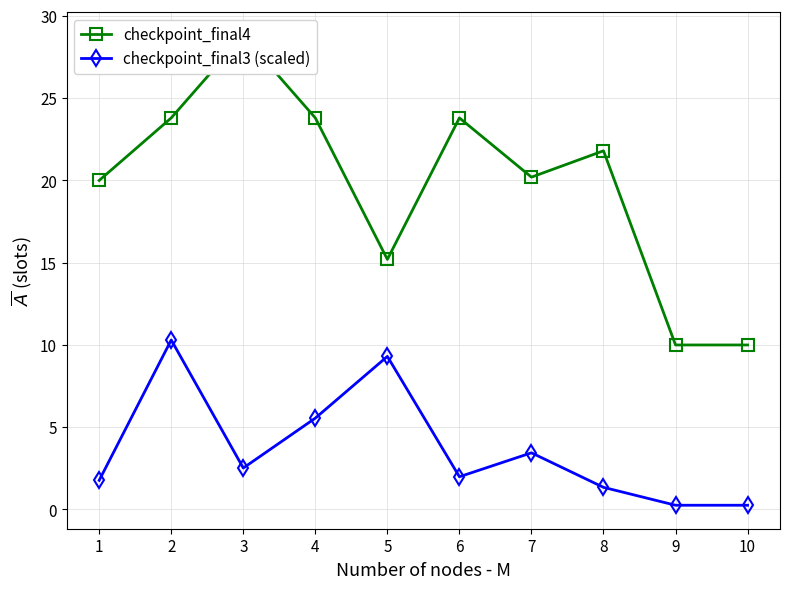

True or false: checkpoint_final3 (scaled) and checkpoint_final4 cross at least once.

False